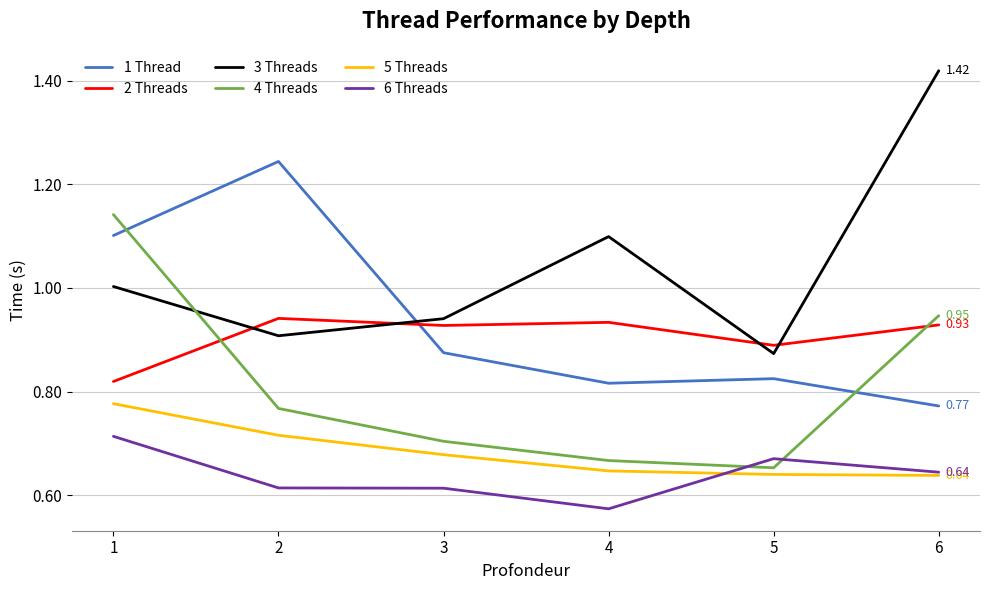

What is the difference between the 4 Threads values at 2 and 6?

0.2